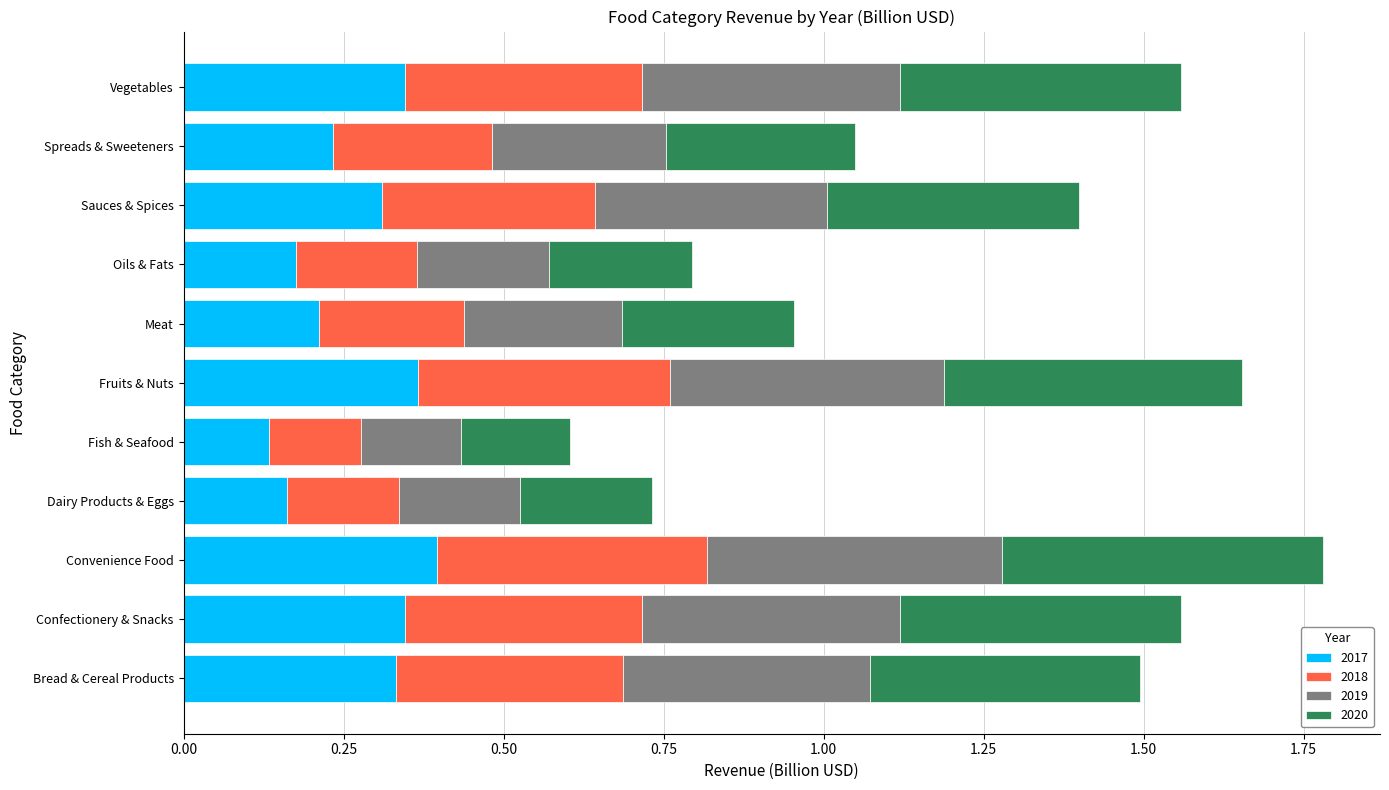

What is the total value across all series at Confectionery & Snacks?

1.6